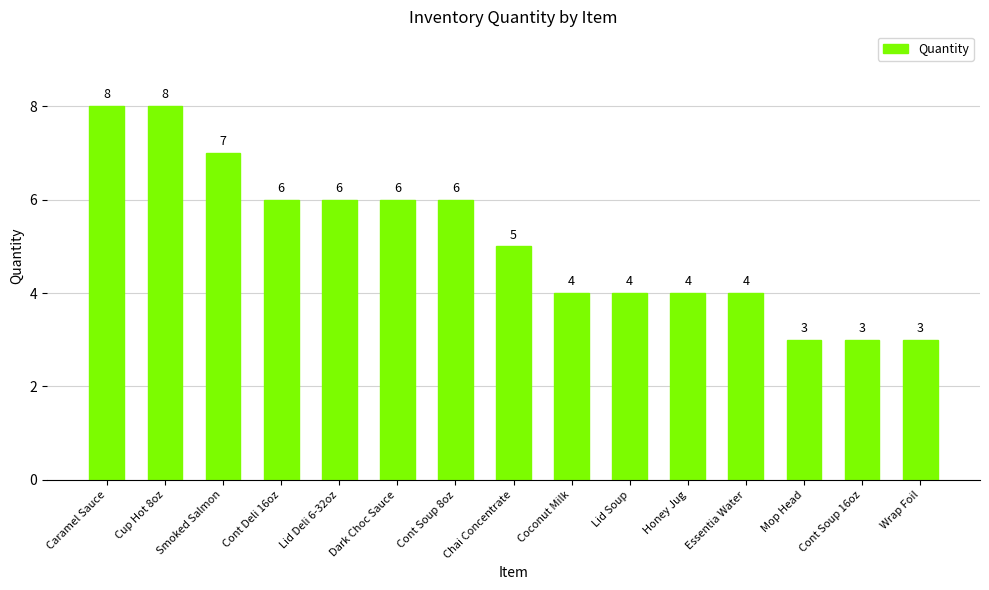

What is the greatest value displayed?

8